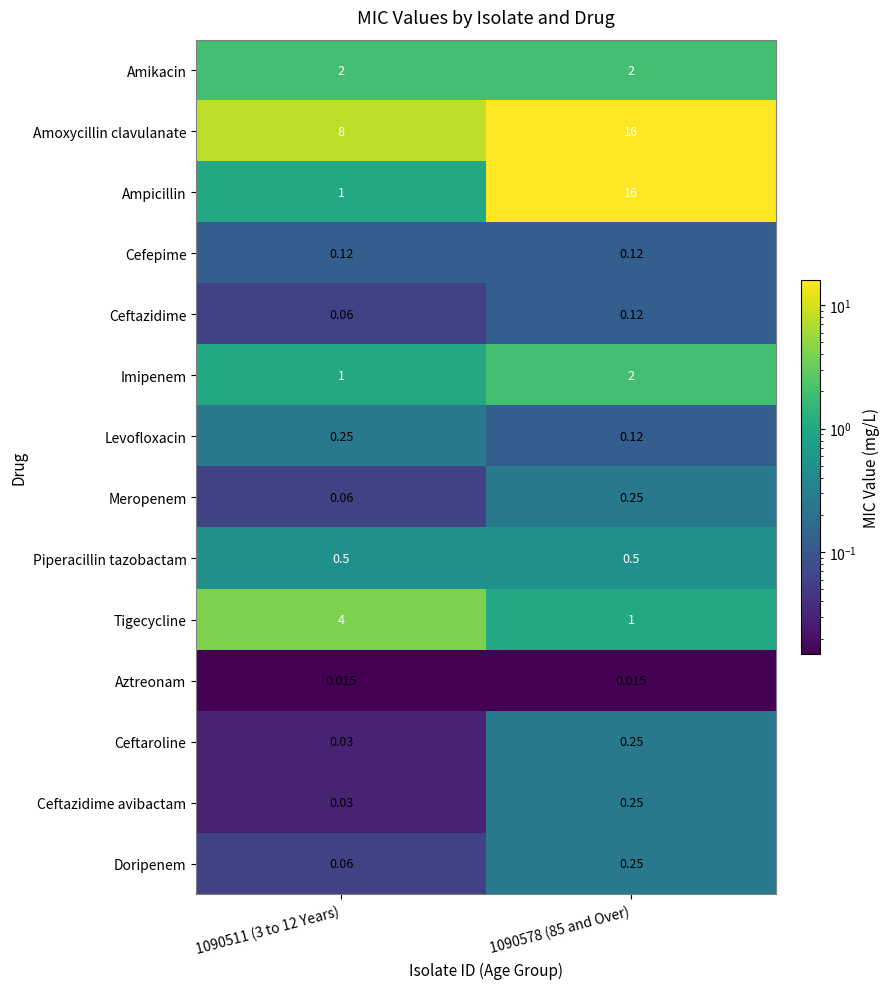

Between 1090511 (3 to 12 Years) and 1090578 (85 and Over), which series saw the biggest shift?

Ampicillin